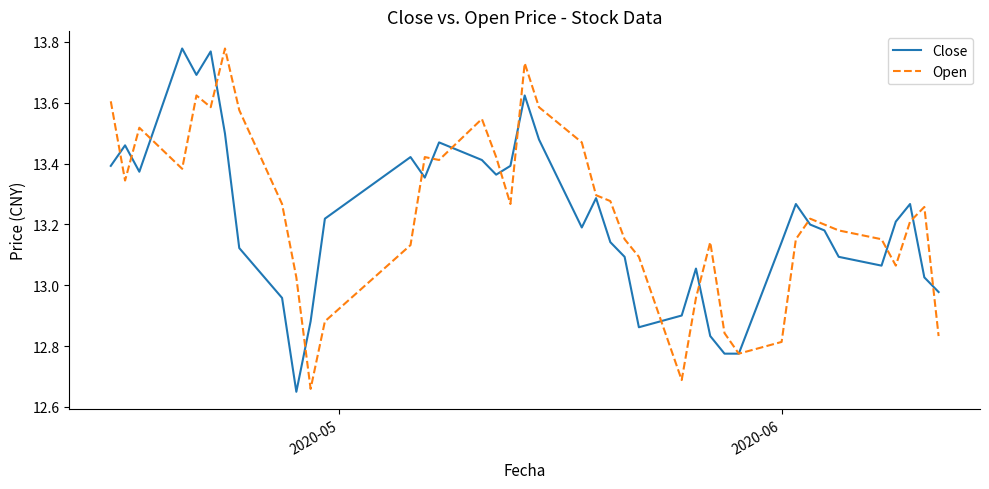

List the series in order of their overall mean, lowest first.

Close, Open